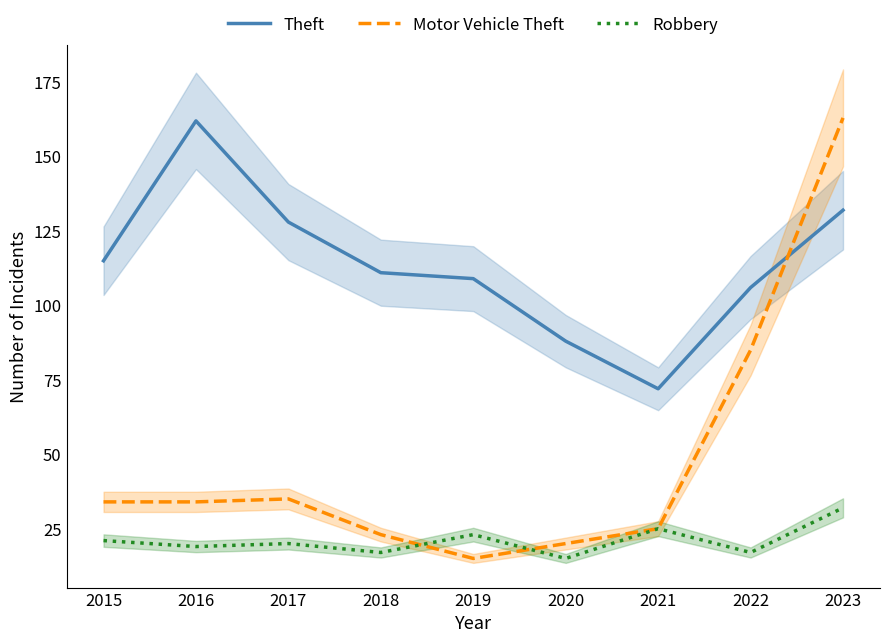

What is the difference between the Motor Vehicle Theft values at 2018 and 2022?

62